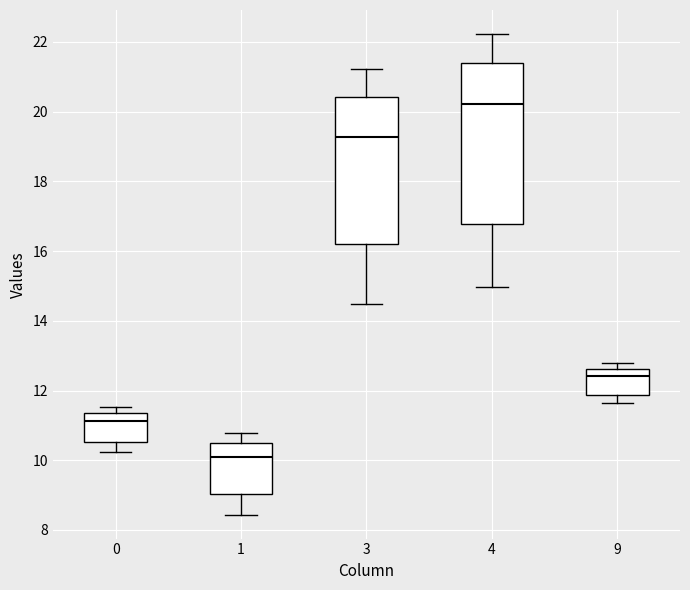

Comparing the boxes themselves (not the whiskers), which one is the tallest?

4